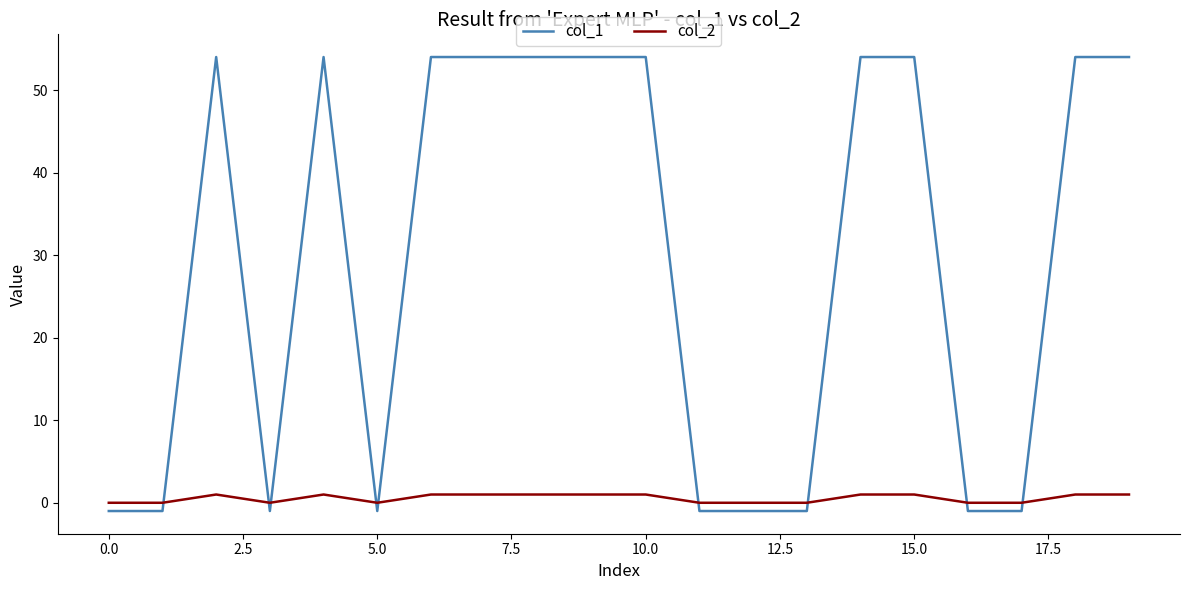

Which series has the largest total across all categories?

col_1